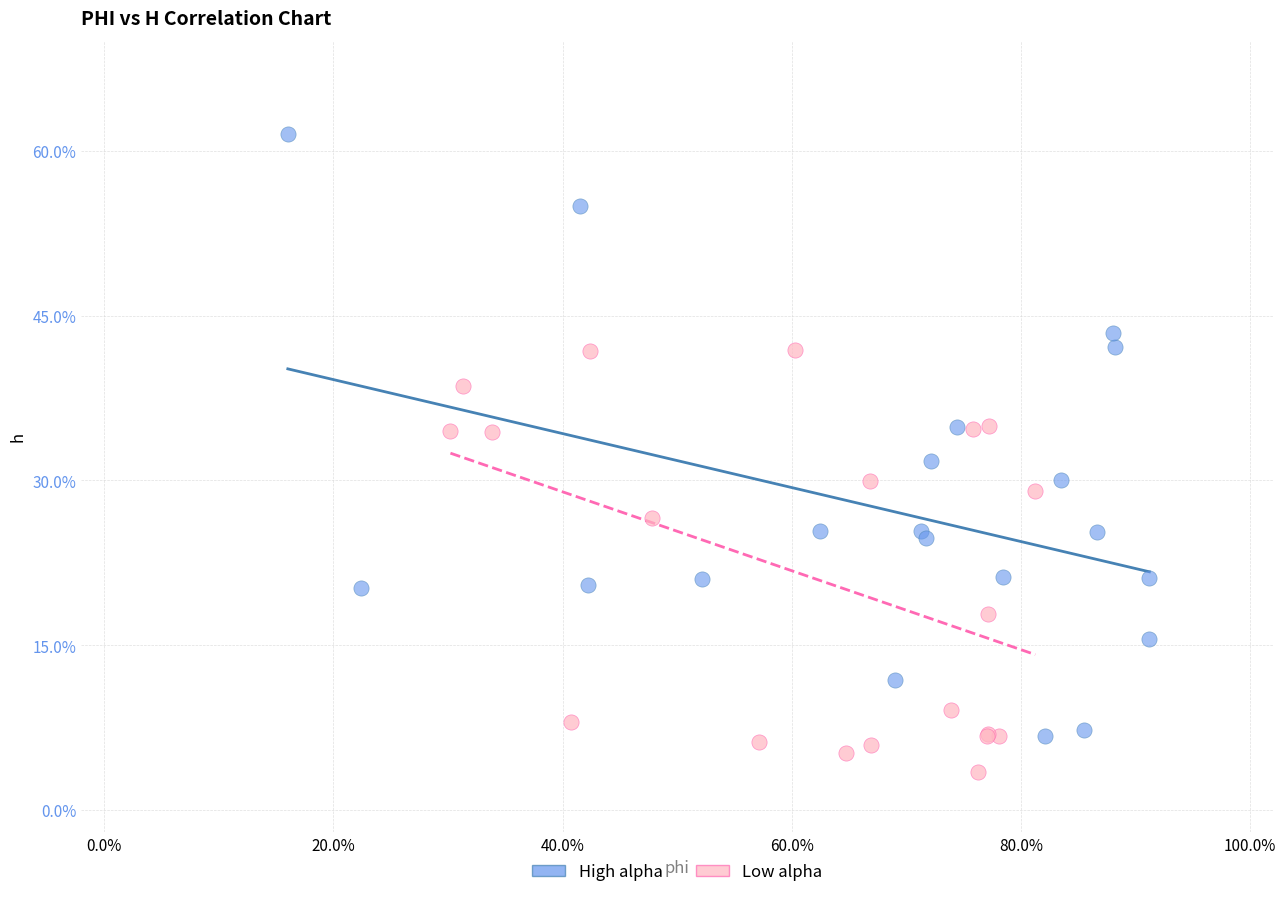

Which series contains the lowest Y value?

Low alpha